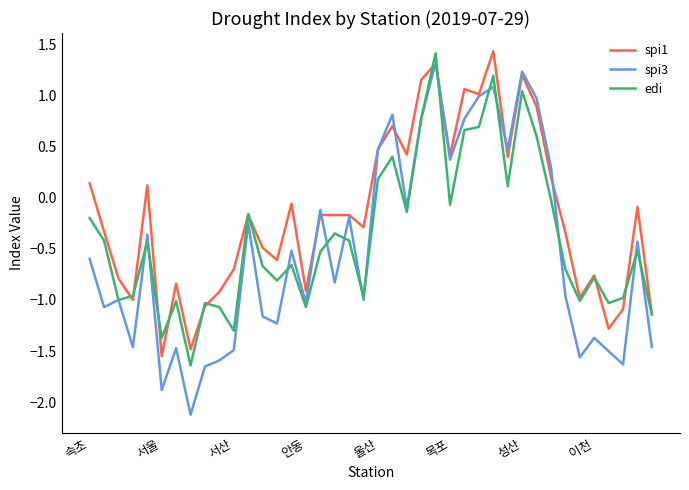

Which series has the largest total across all categories?

spi1